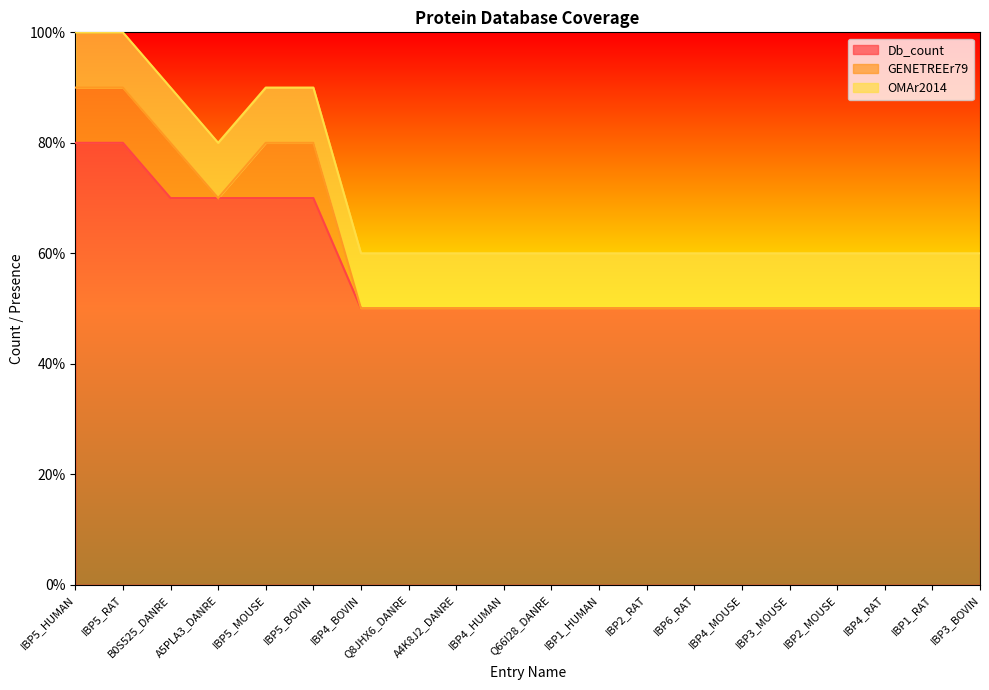

What is the difference between the Db_count values at IBP5_HUMAN and IBP3_BOVIN?

3